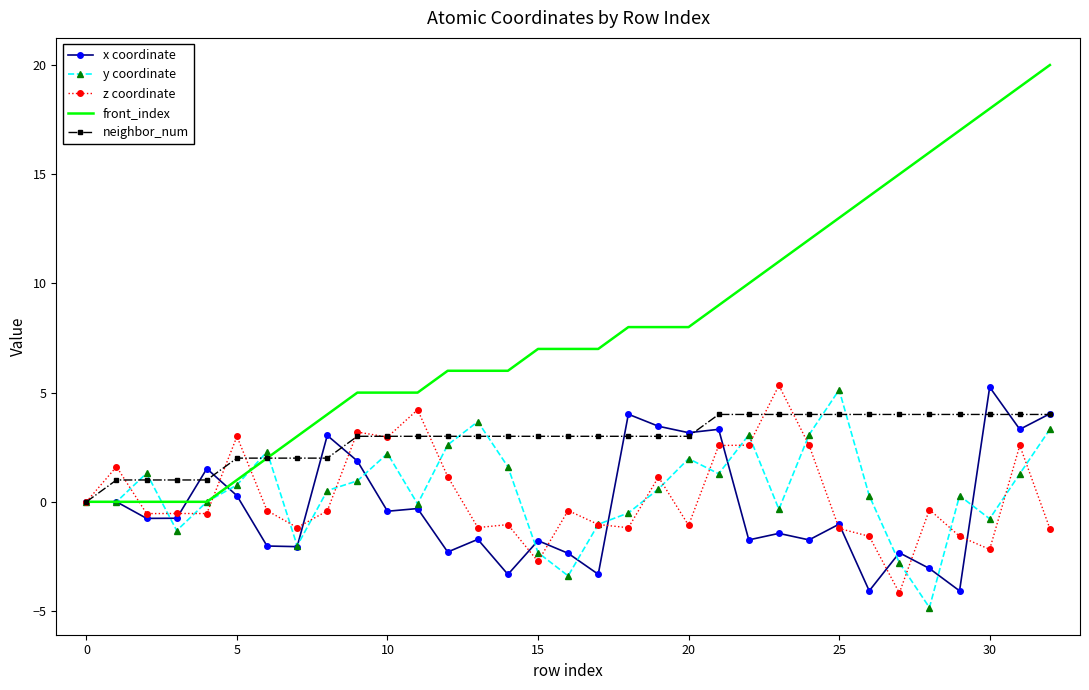

Which series has the largest range (max minus min)?

front_index